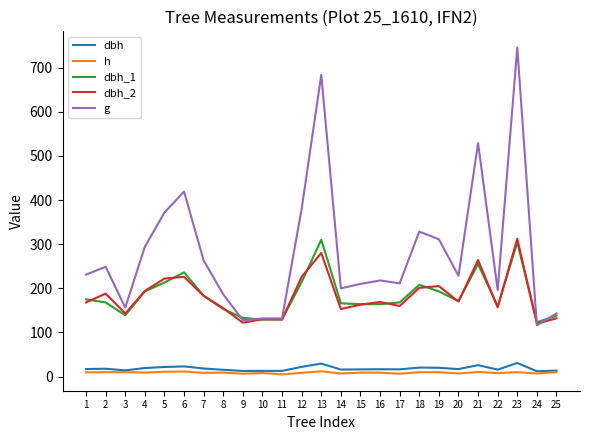

At which category does the chart reach its peak across all series?

23